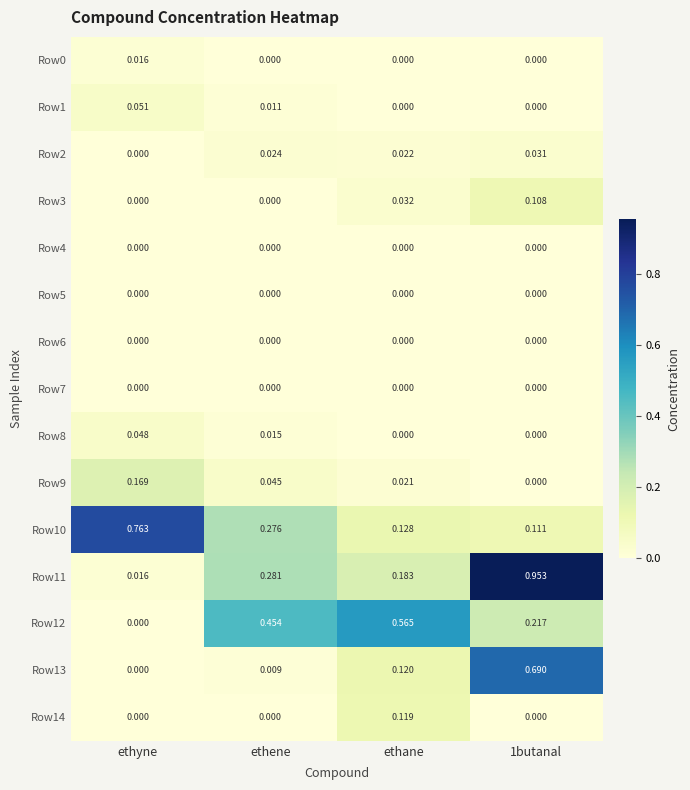

At which label is Row13 closest to 0?

ethyne